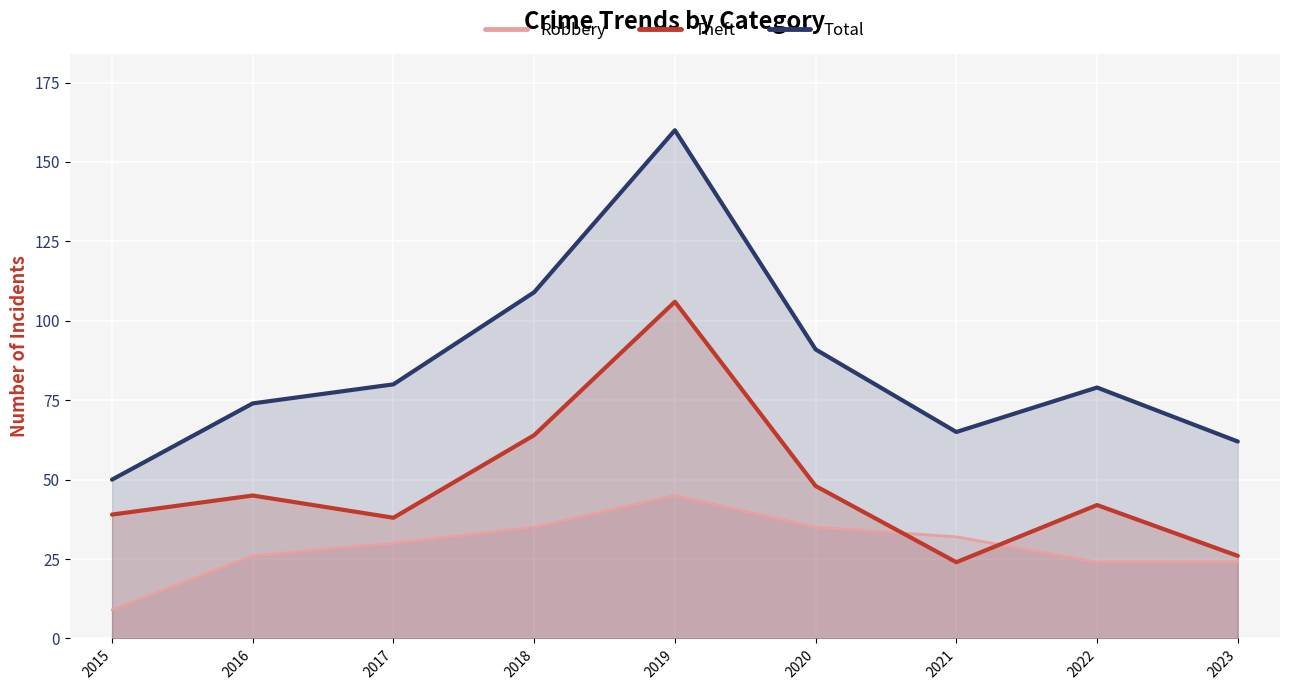

Is it true that Theft equals 48 at 2020?

True